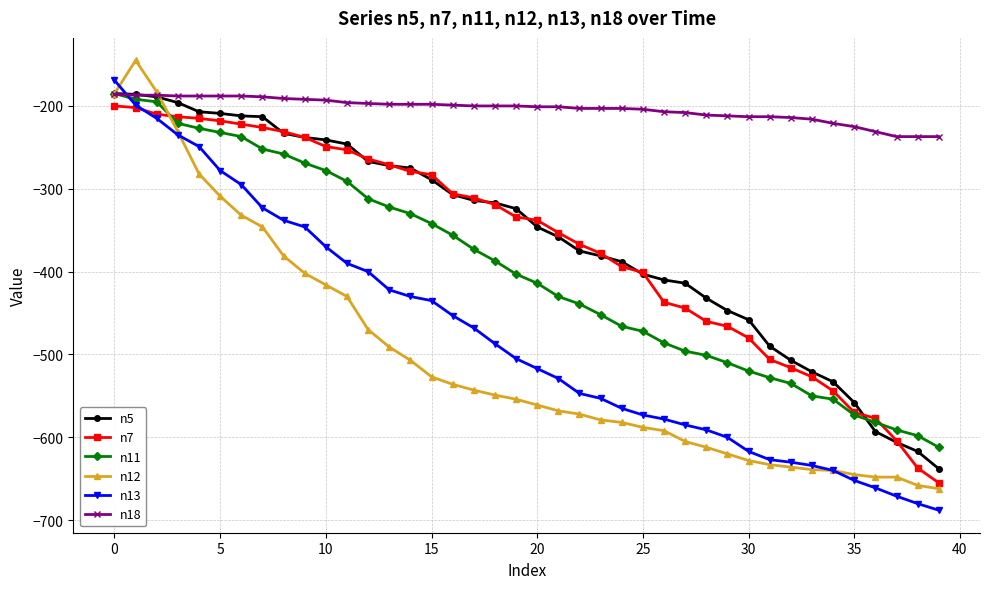

Is this an area chart (filled region under the line)?

No